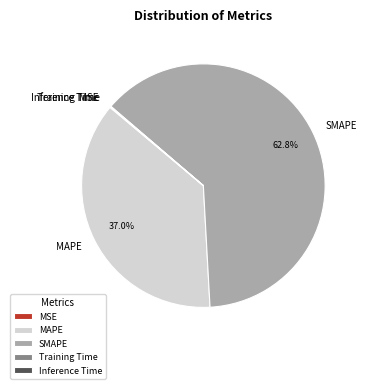

To the nearest percent, what percentage of the pie is SMAPE?

63%